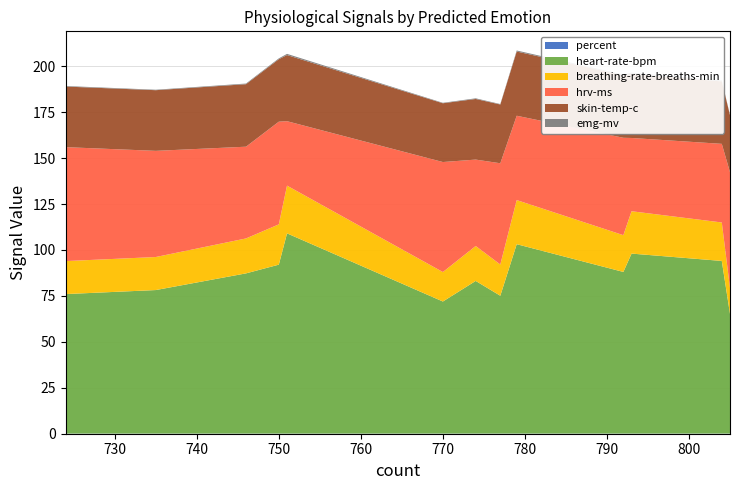

Reading right to left, extract all data points from this chart.

percent: Joyful=0.1	Angry=0.1	Surprised=0.1	Exhausted=0.1	Content=0.1	Confused=0.1	Fearful=0.1	Calm=0.1	Stressed=0.1	Relaxed=0.1	Anxious=0.1	Sad=0.1	Happy=0.1
heart-rate-bpm: Joyful=75.9	Angry=103.1	Surprised=91.9	Exhausted=87.2	Content=78.1	Confused=88.0	Fearful=109.0	Calm=71.9	Stressed=97.9	Relaxed=65.1	Anxious=93.9	Sad=83.1	Happy=75.0
breathing-rate-breaths-min: Joyful=18.0	Angry=24.0	Surprised=21.9	Exhausted=19.0	Content=18.0	Confused=20.0	Fearful=26.0	Calm=16.0	Stressed=23.0	Relaxed=14.1	Anxious=20.9	Sad=19.0	Happy=17.0
hrv-ms: Joyful=62.0	Angry=45.9	Surprised=55.9	Exhausted=49.9	Content=57.8	Confused=53.0	Fearful=35.1	Calm=59.9	Stressed=39.9	Relaxed=63.0	Anxious=42.8	Sad=47.0	Happy=55.1
skin-temp-c: Joyful=33.0	Angry=35.0	Surprised=34.0	Exhausted=34.0	Content=33.0	Confused=34.0	Fearful=36.0	Calm=32.0	Stressed=35.0	Relaxed=31.0	Anxious=34.0	Sad=33.0	Happy=32.0
emg-mv: Joyful=0.3	Angry=0.5	Surprised=0.4	Exhausted=0.4	Content=0.2	Confused=0.3	Fearful=0.7	Calm=0.3	Stressed=0.5	Relaxed=0.1	Anxious=0.5	Sad=0.3	Happy=0.3